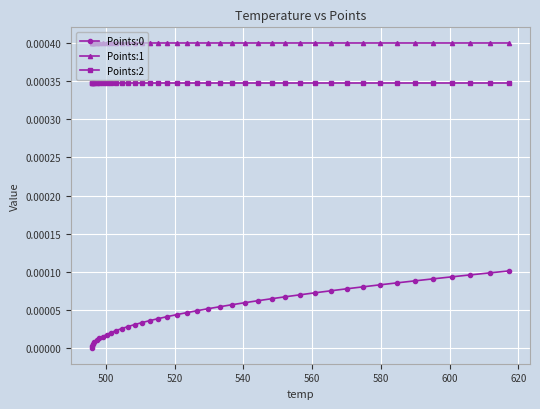

True or false: Points:1 and Points:2 cross at least once.

False